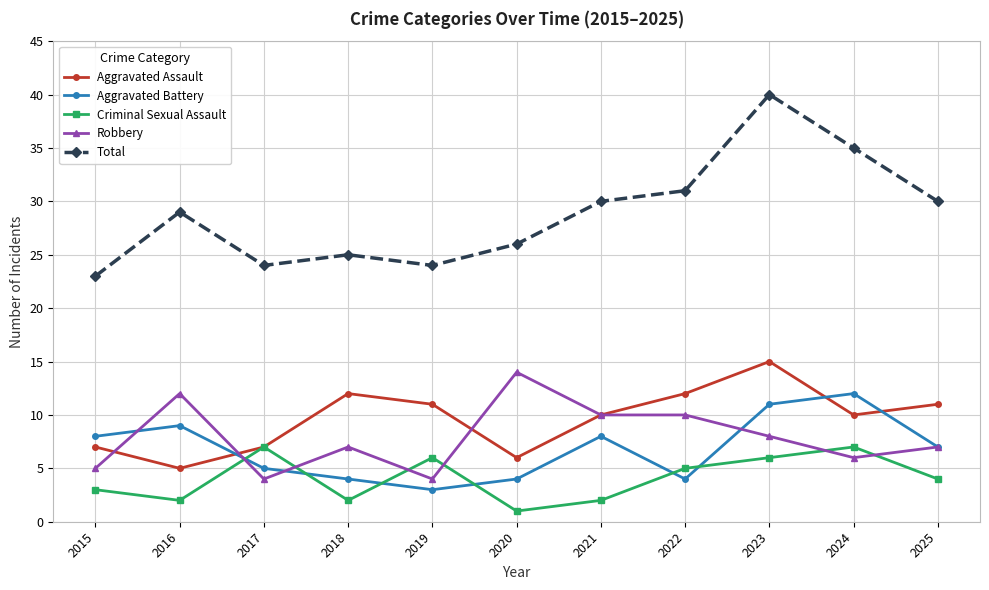

Which series has the largest range (max minus min)?

Total